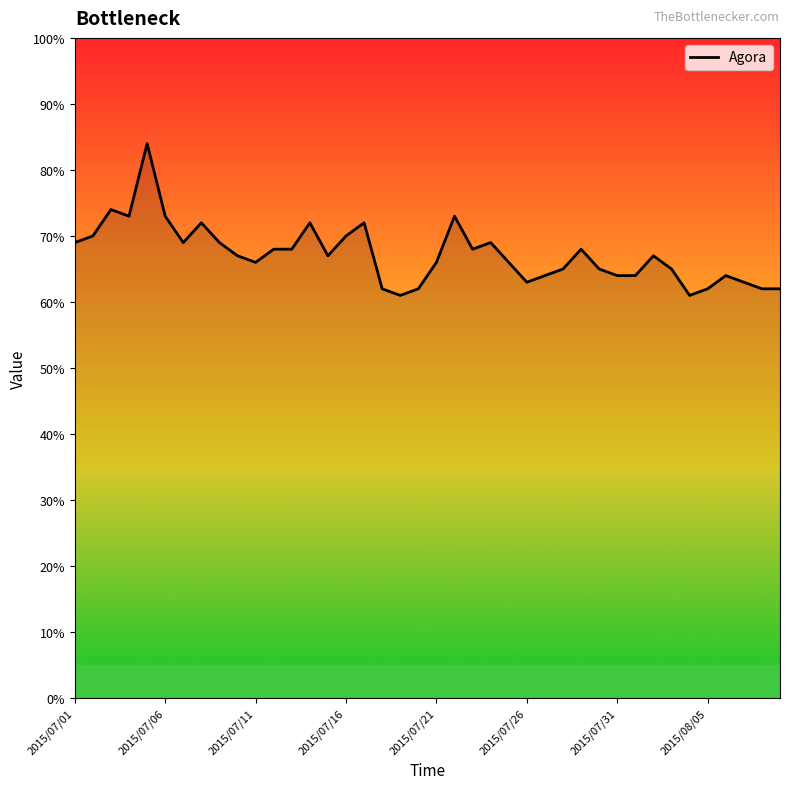

What is the minimum value shown in the chart?

61